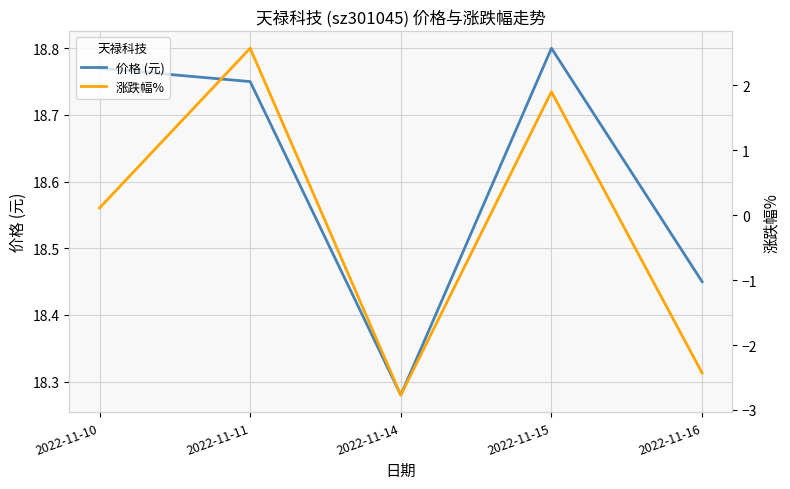

Which series has the largest total across all categories?

价格 (元)